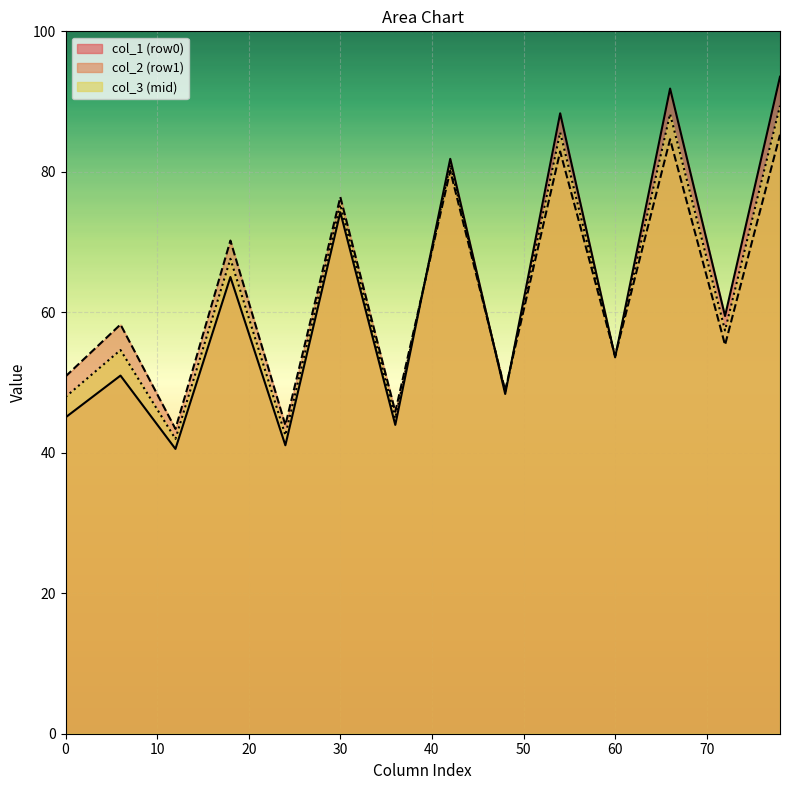

True or false: col_4 has a value of 73.7 at 1.

False